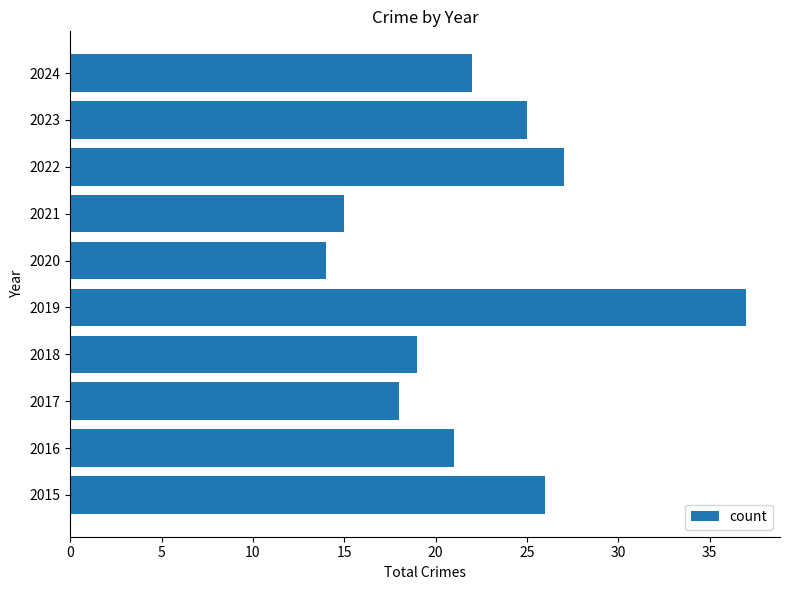

How many data points does each series have?

10